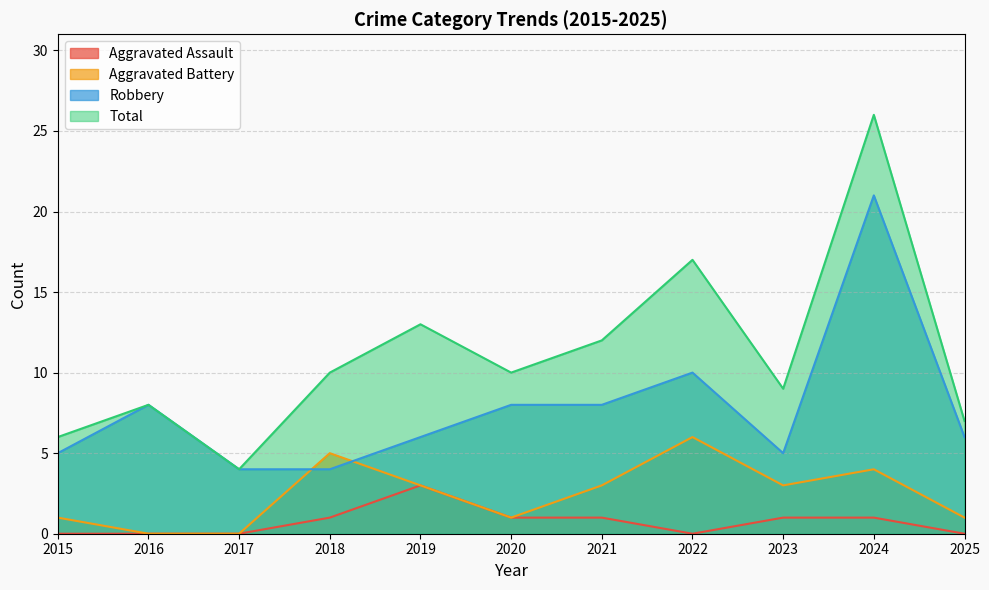

What is the value of the Robbery point at the 10th from the left?

21